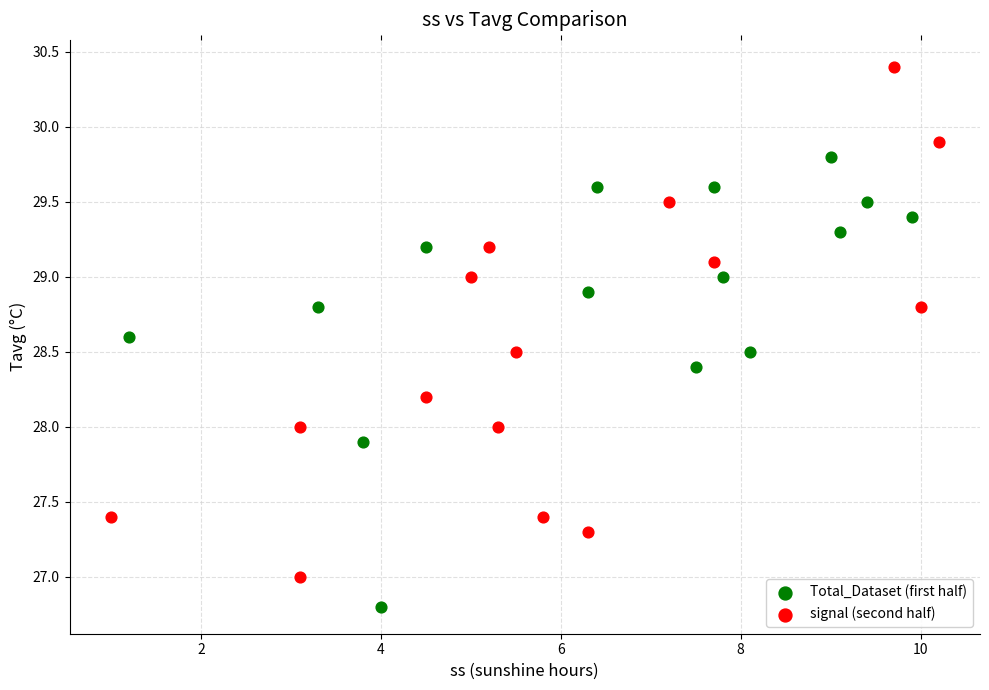

Which series contains the highest Y value?

signal (second half)